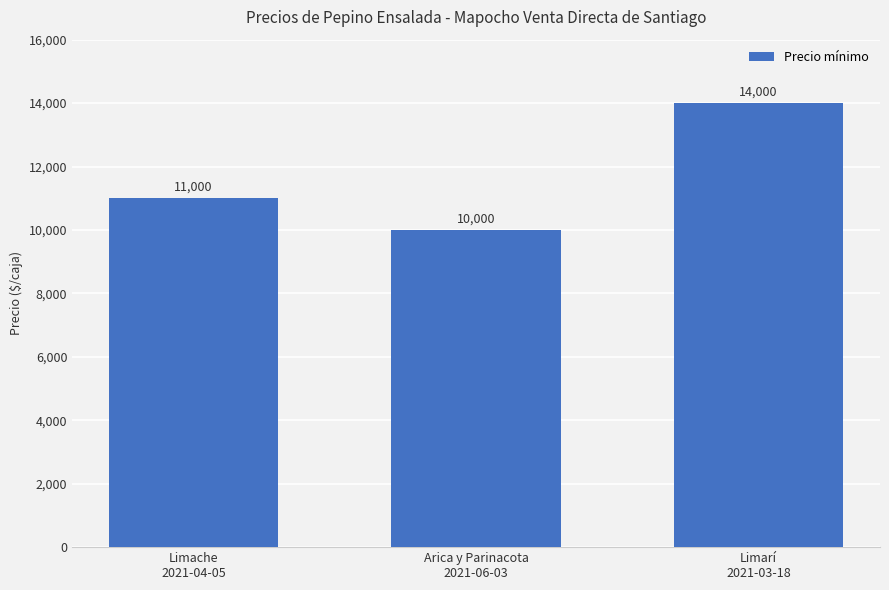

Rank the categories by value from highest to lowest.

Limarí
2021-03-18, Limache
2021-04-05, Arica y Parinacota
2021-06-03